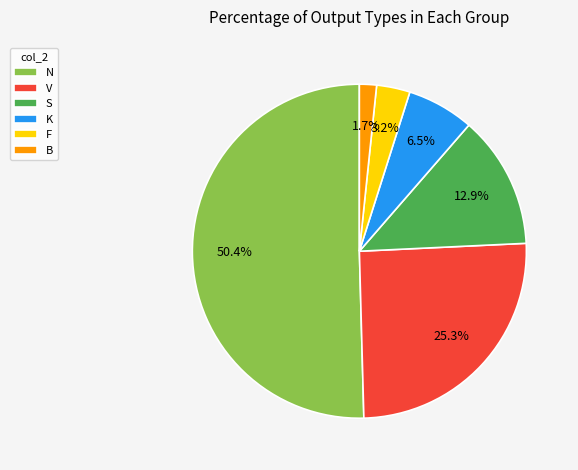

Count the number of slices in the pie.

6